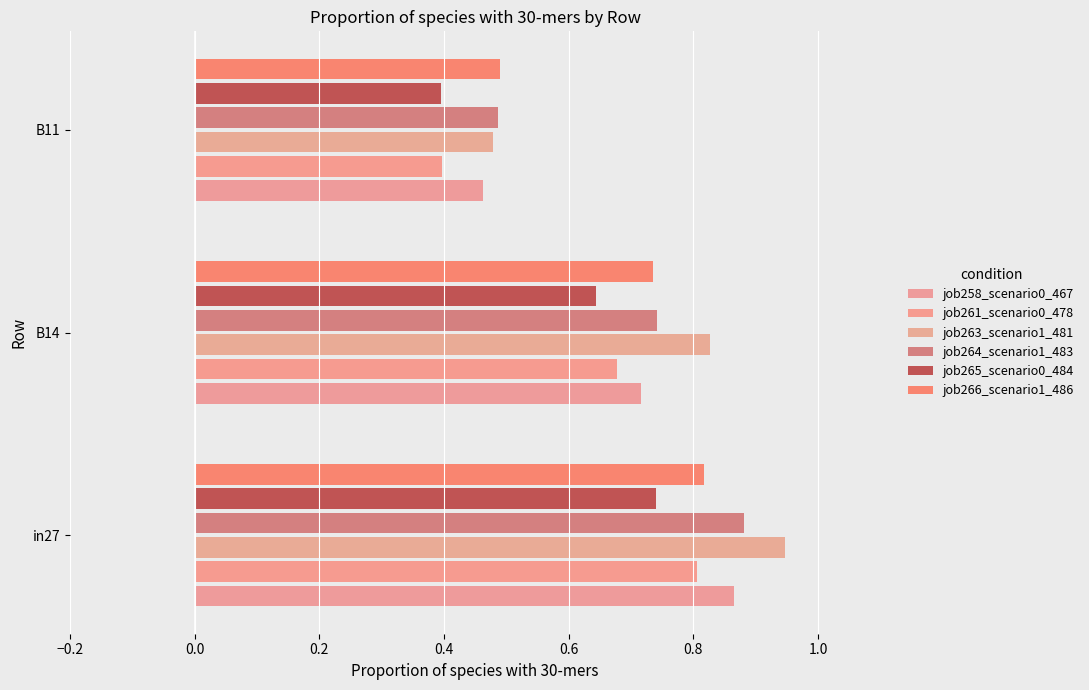

Count the number of data series in this chart.

6